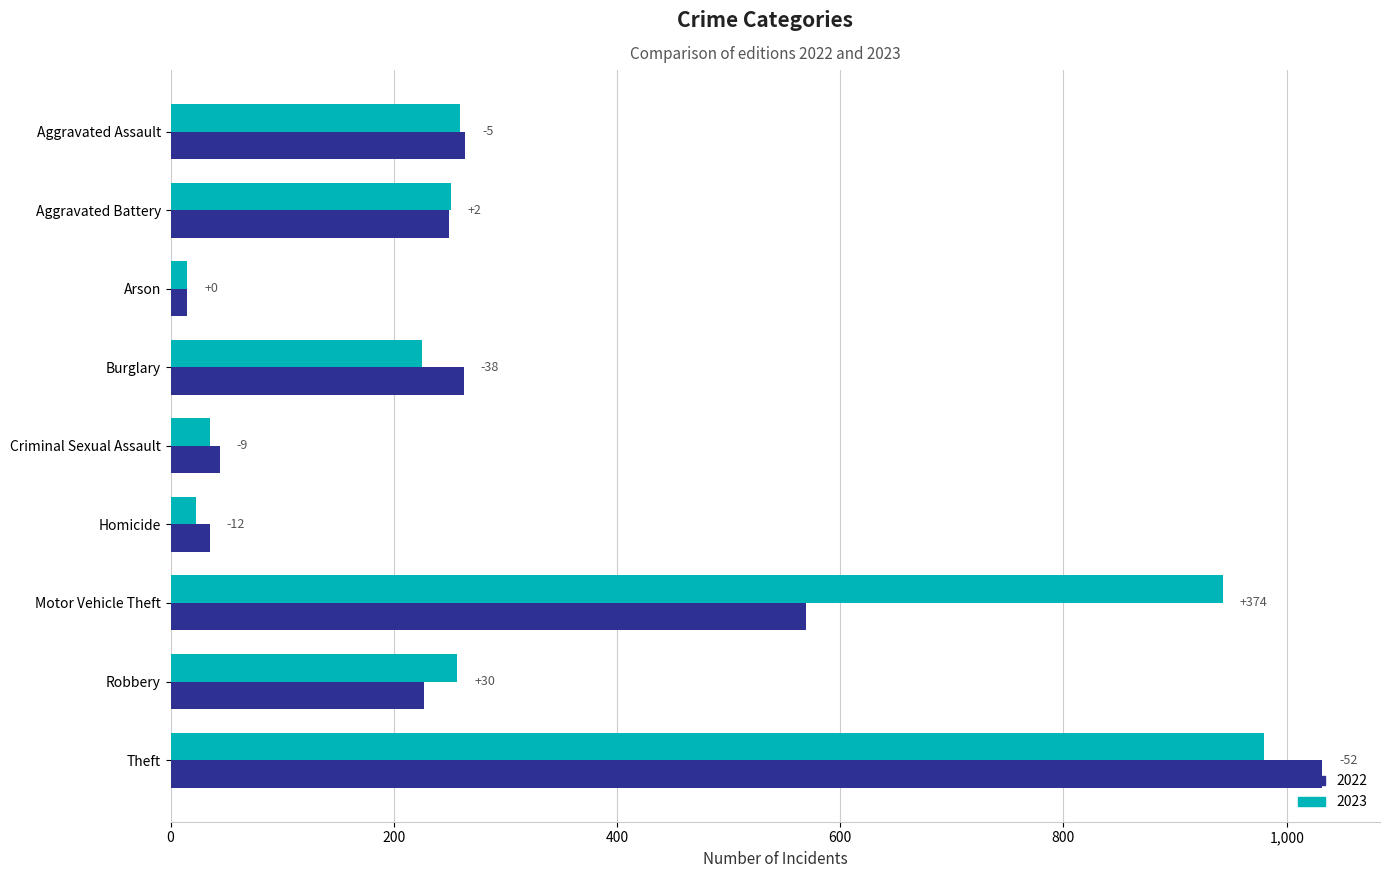

What is the label of the 3rd bar from the right?

Motor Vehicle Theft